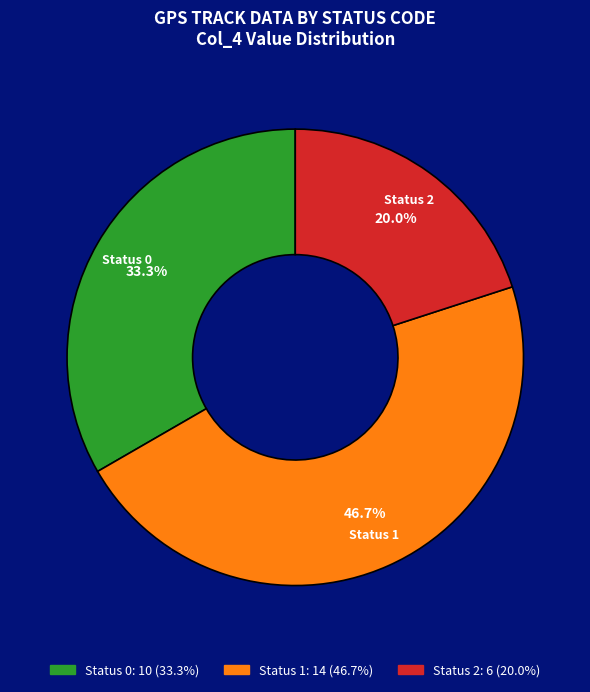

Is there any slice that represents more than half of the pie?

No